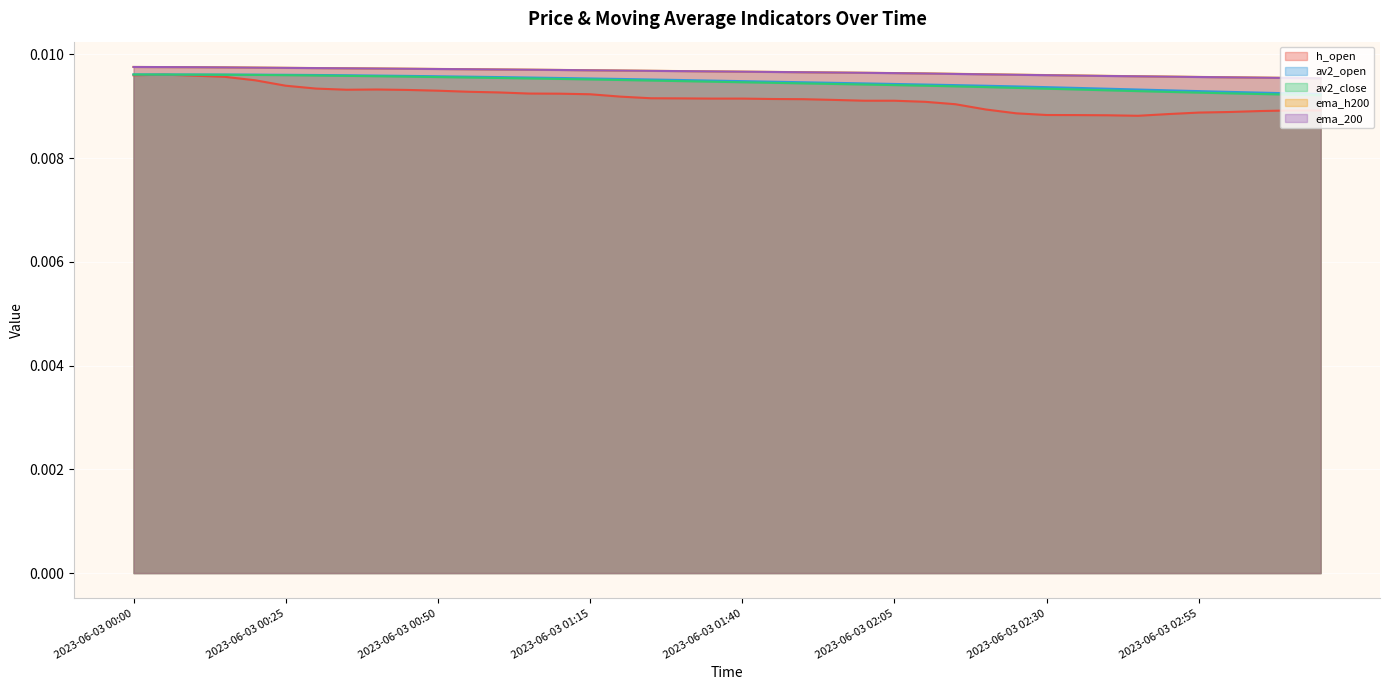

Which series has the largest total across all categories?

ema_h200